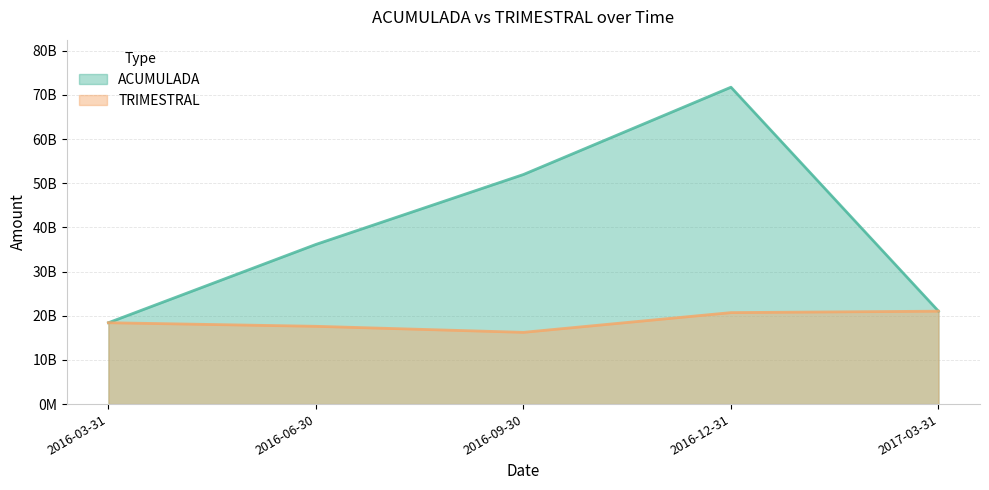

What is the label of the 3rd point from the left?

2016-09-30